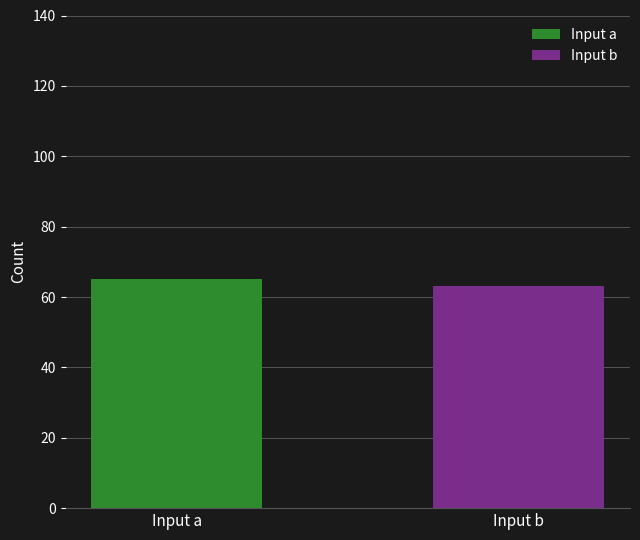

How many groups of bars are there?

1